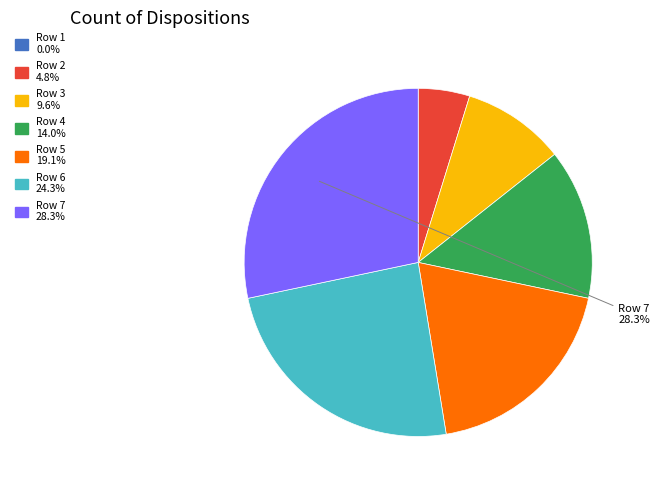

Does any single category account for the majority?

No